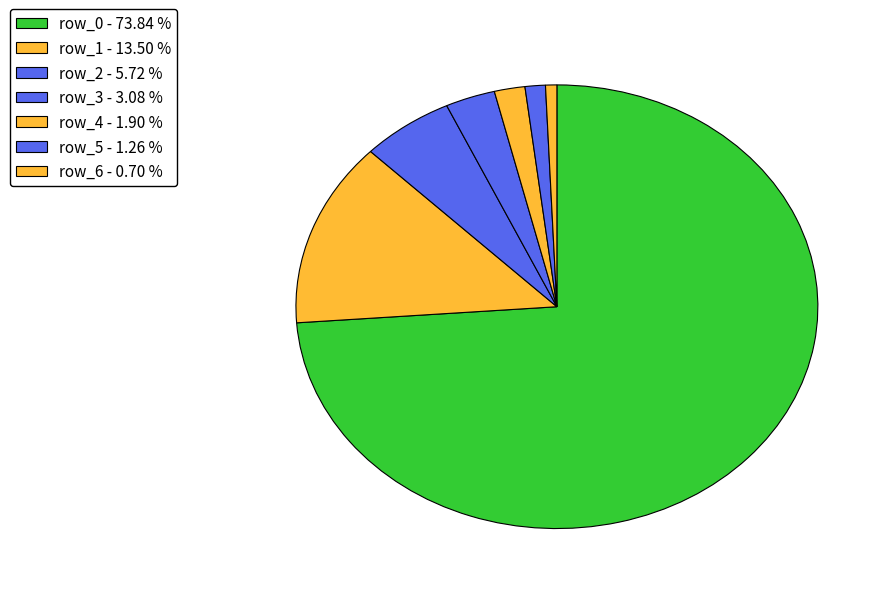

What is the largest slice in the pie chart?

row_0